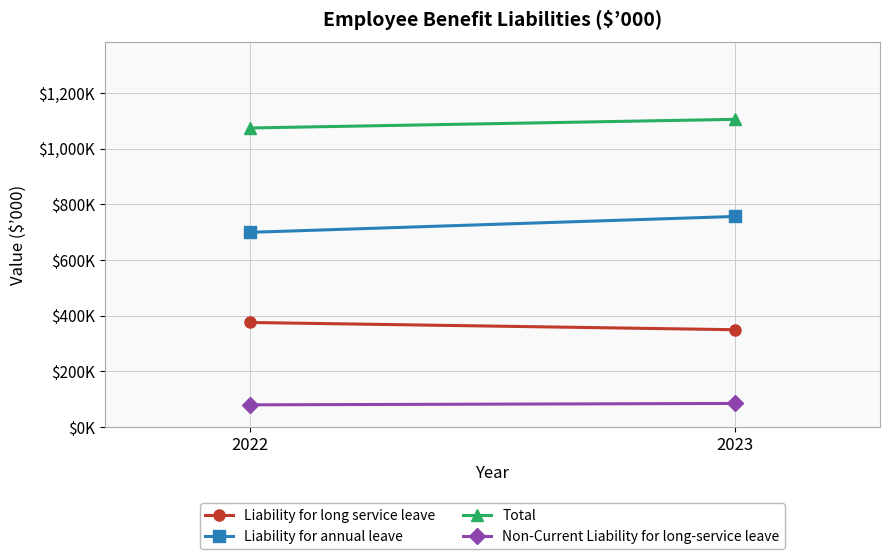

What is the total value across all series at 2023?

2294